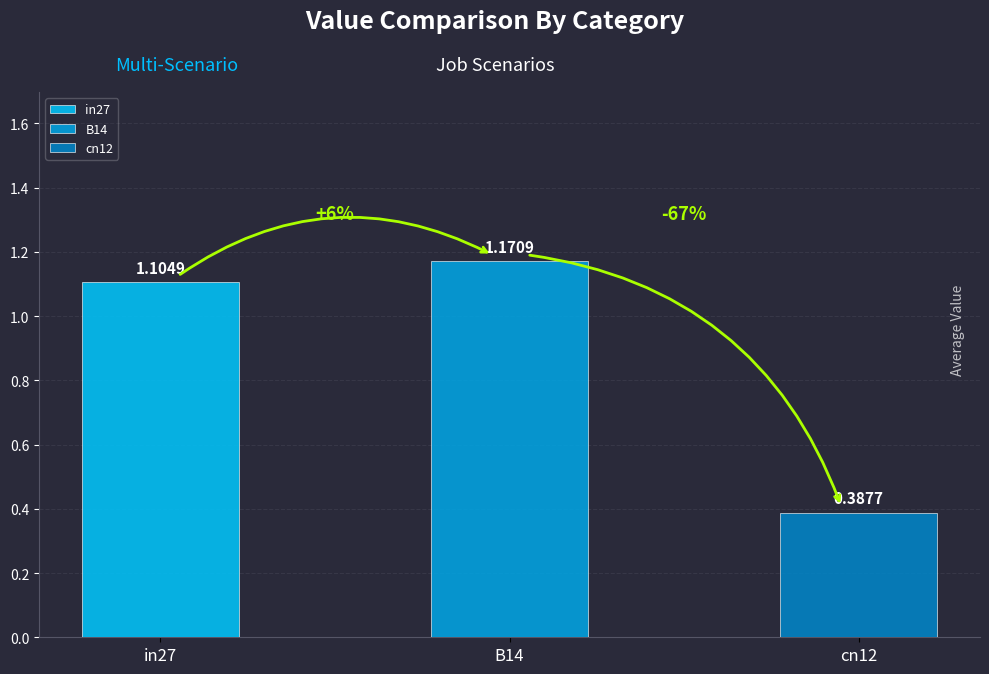

What is the highest value of the job114_scenario0_213 series?

1.2